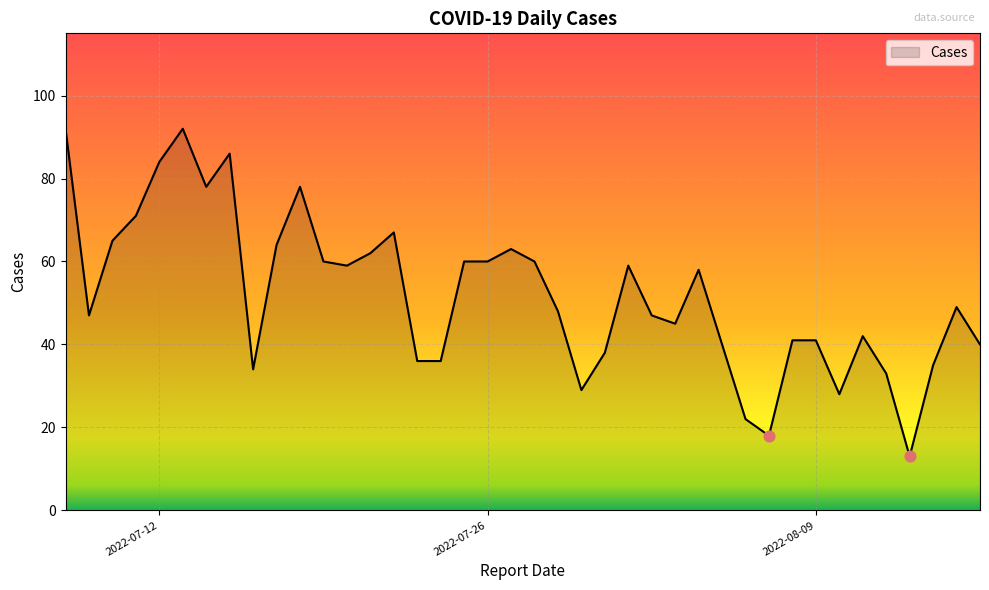

What is the difference between the maximum and minimum values?

79